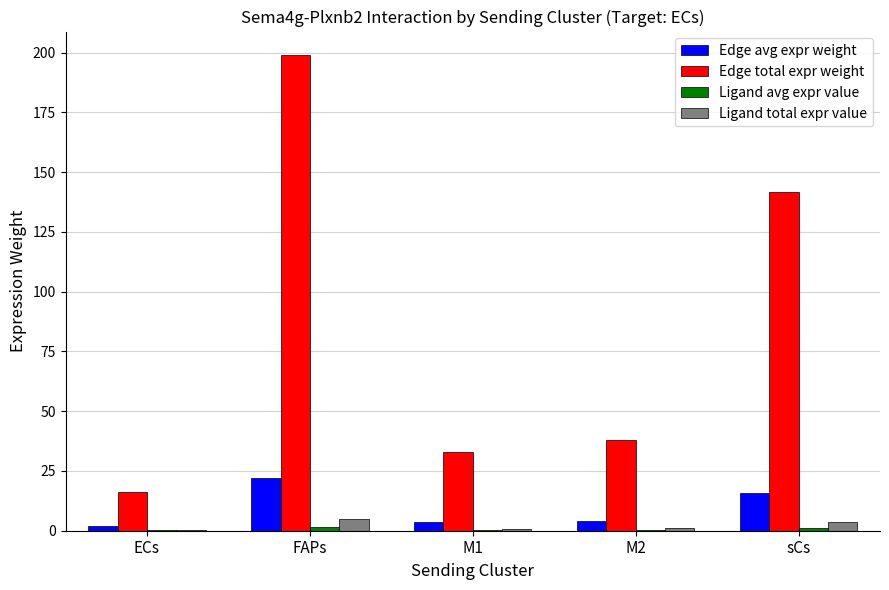

True or false: Edge total expr weight has a value of 198.9 at FAPs.

True